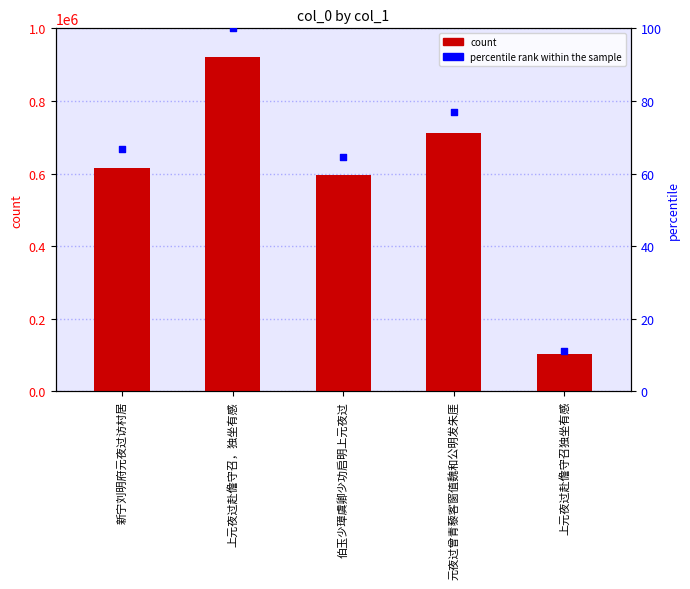

What is the total value across all series at 上元夜过赴儋守召独坐有感?

102702.1